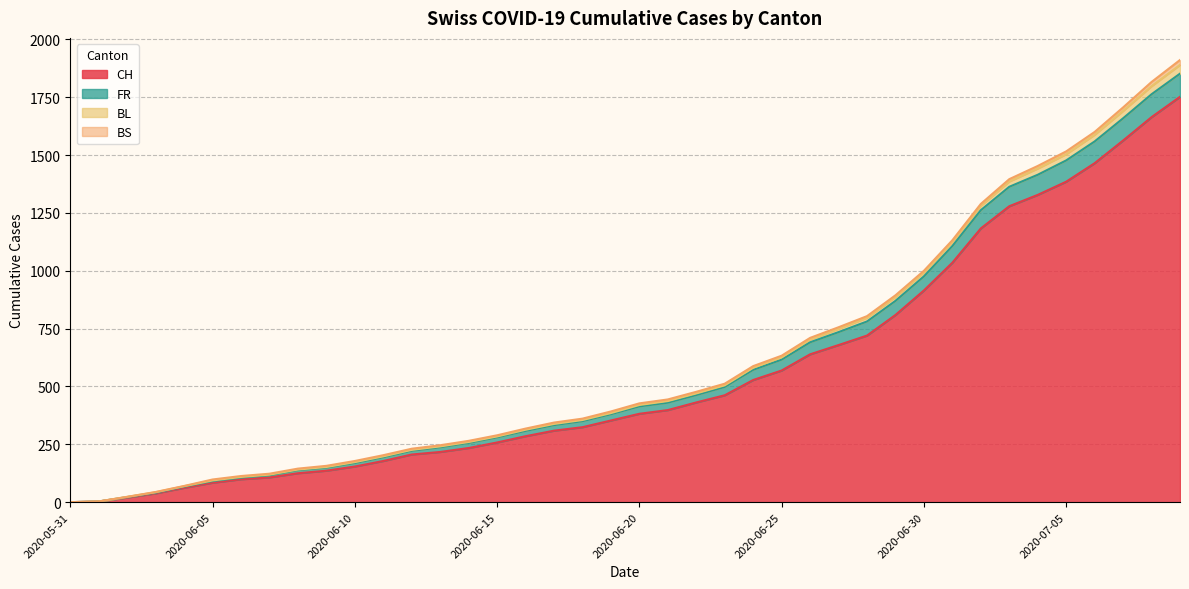

The value of BL at 2020-07-07 is 1706. True or false?

True